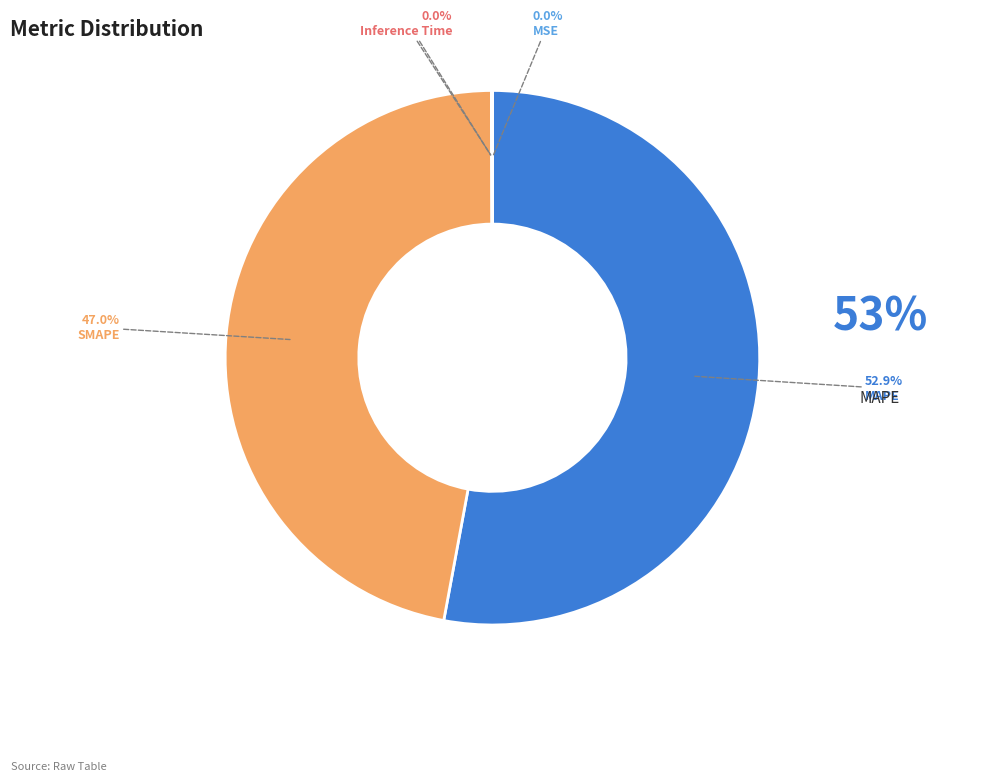

Does any single category account for the majority?

Yes